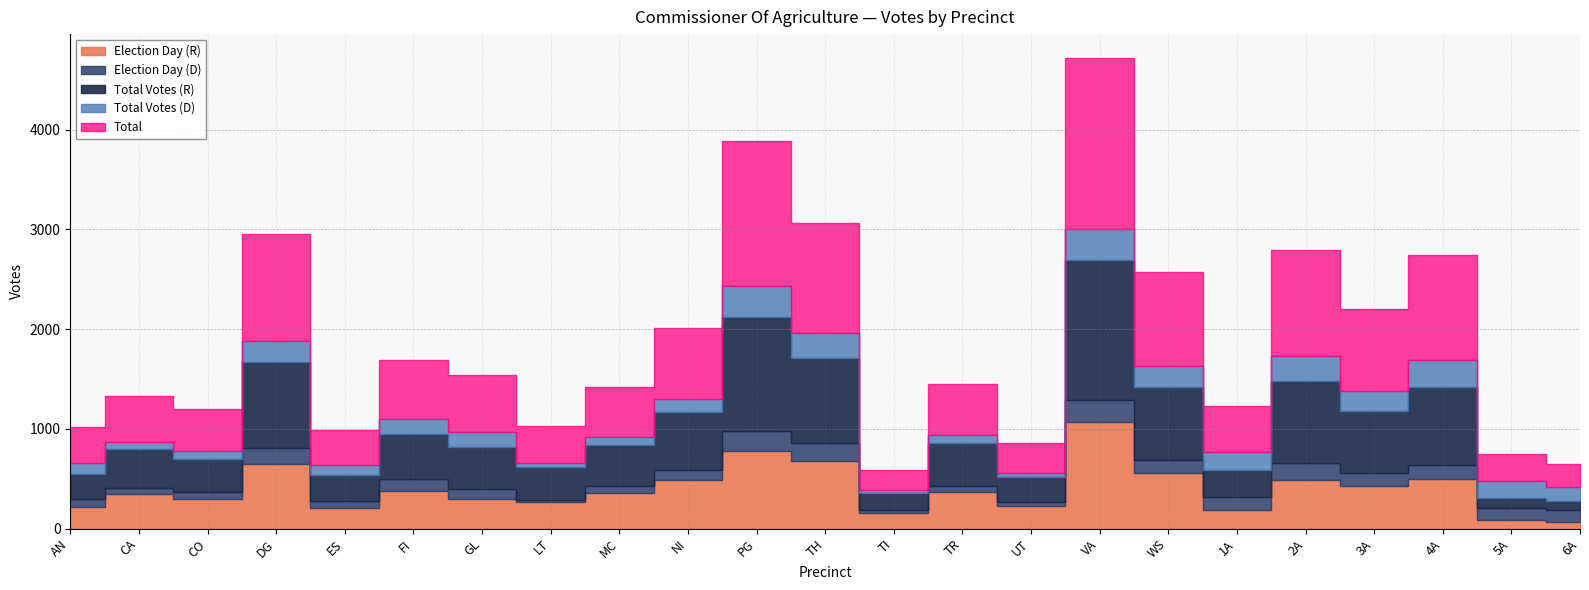

What is the minimum value for Total?

201